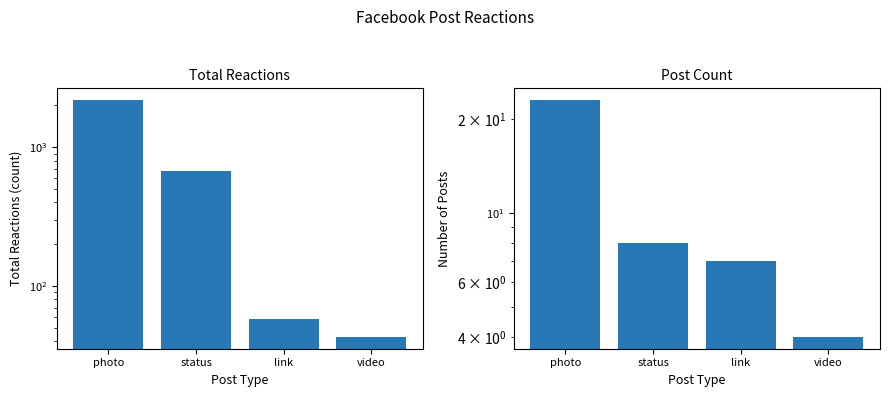

Which series has the largest total across all categories?

Total Reactions